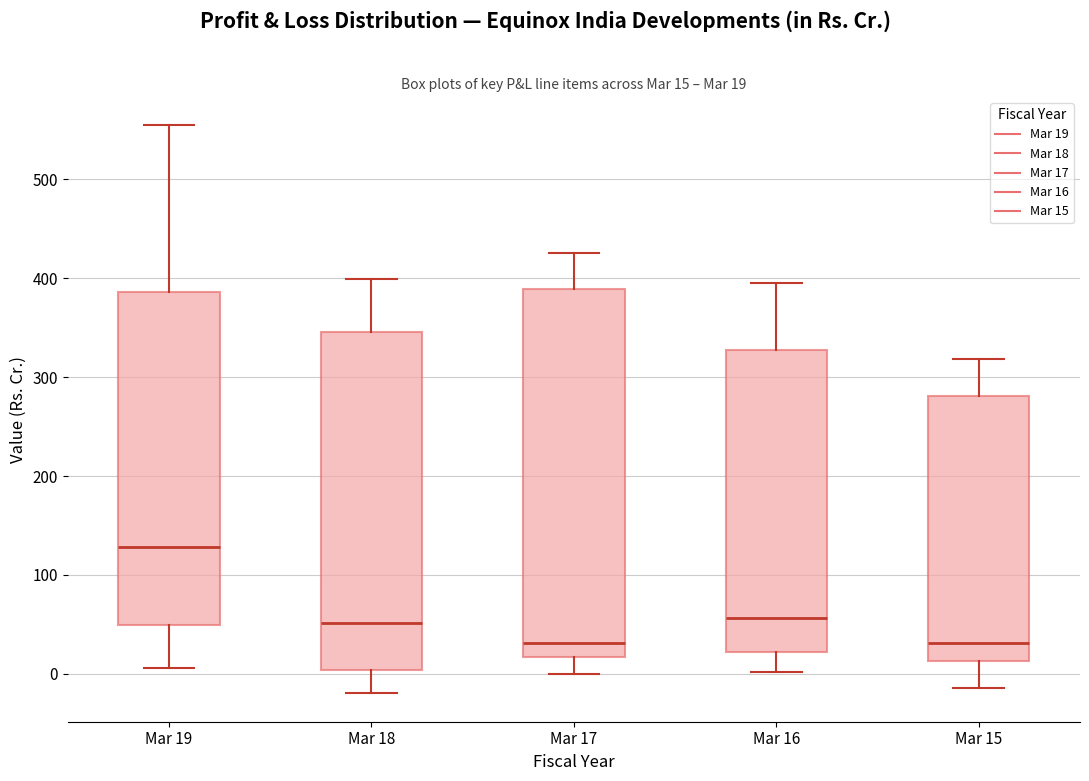

Which box is the tallest, from its lower edge to its upper edge?

Mar 17